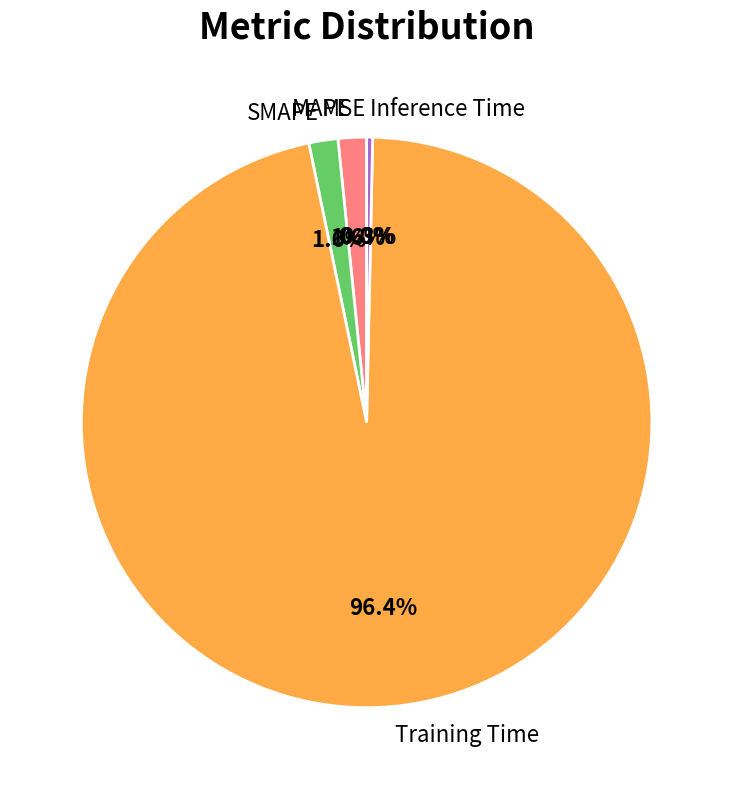

What is the majority slice?

Training Time